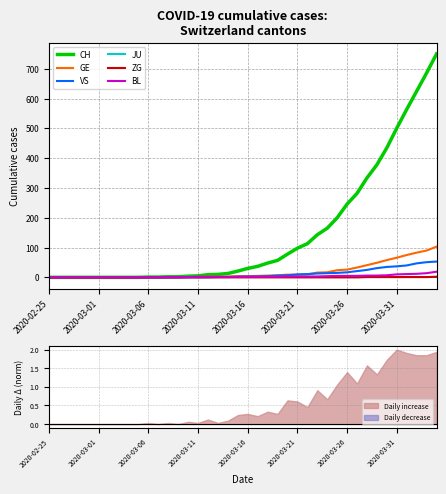

What are all the series names shown in the legend?

CH, GE, VS, JU, ZG, BL